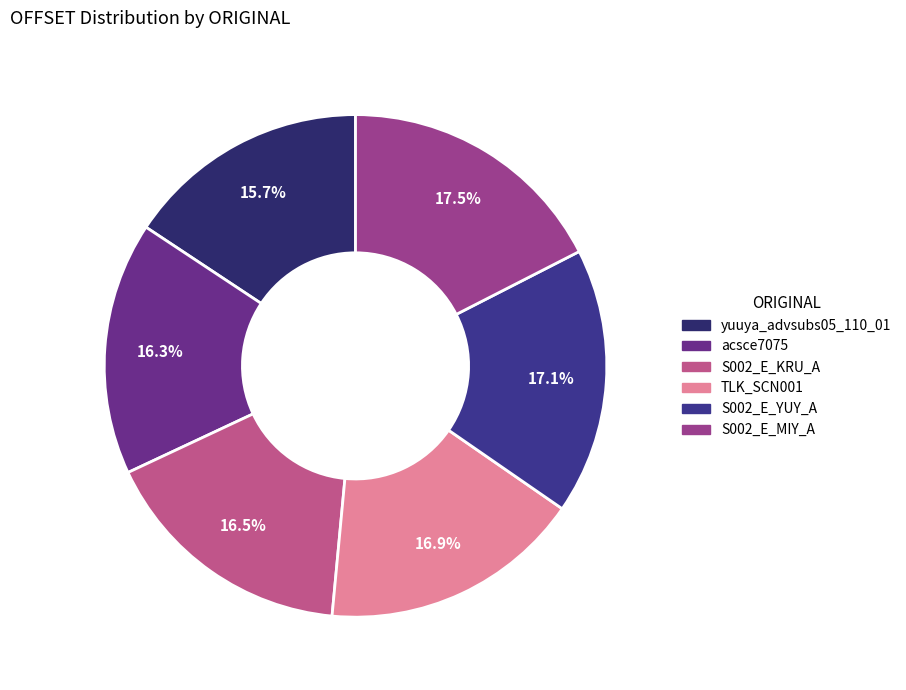

What percentage is the acsce7075 slice, to the nearest percent?

16%